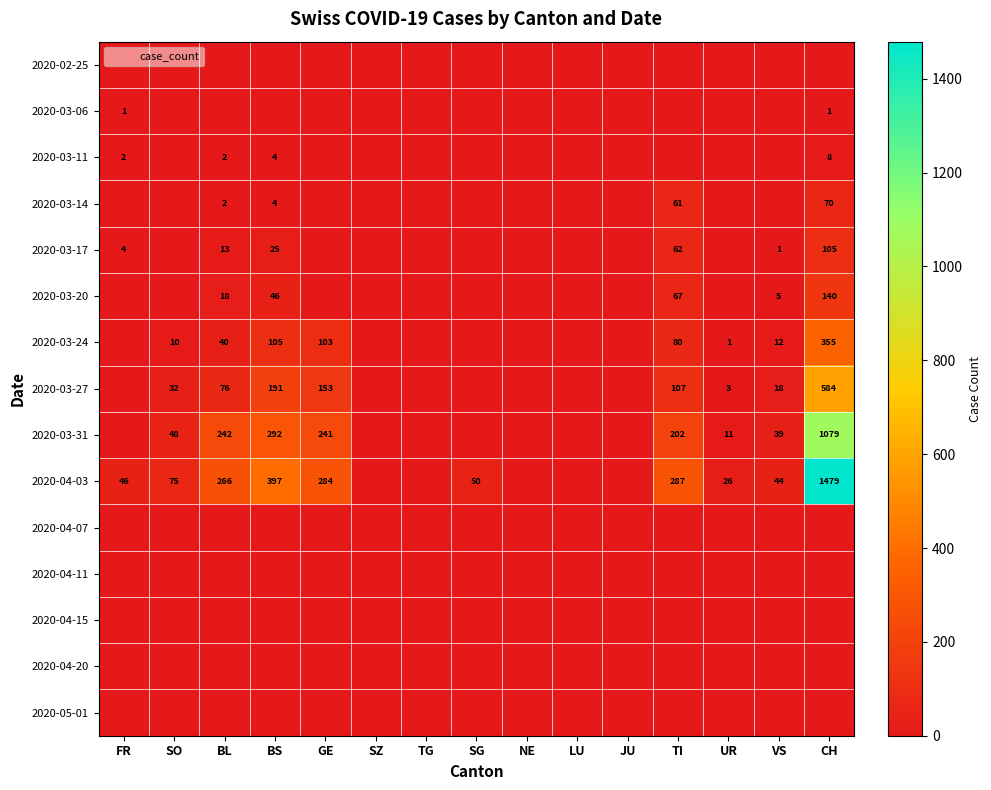

Which series has the largest range (max minus min)?

2020-04-03